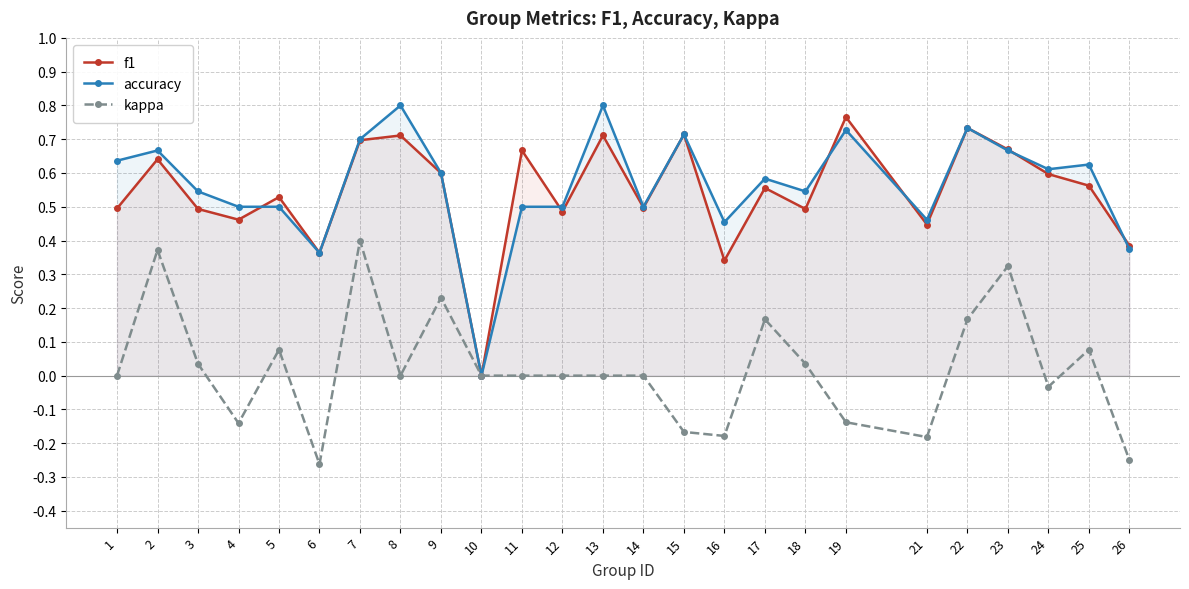

Where is the first local maximum for kappa?

2